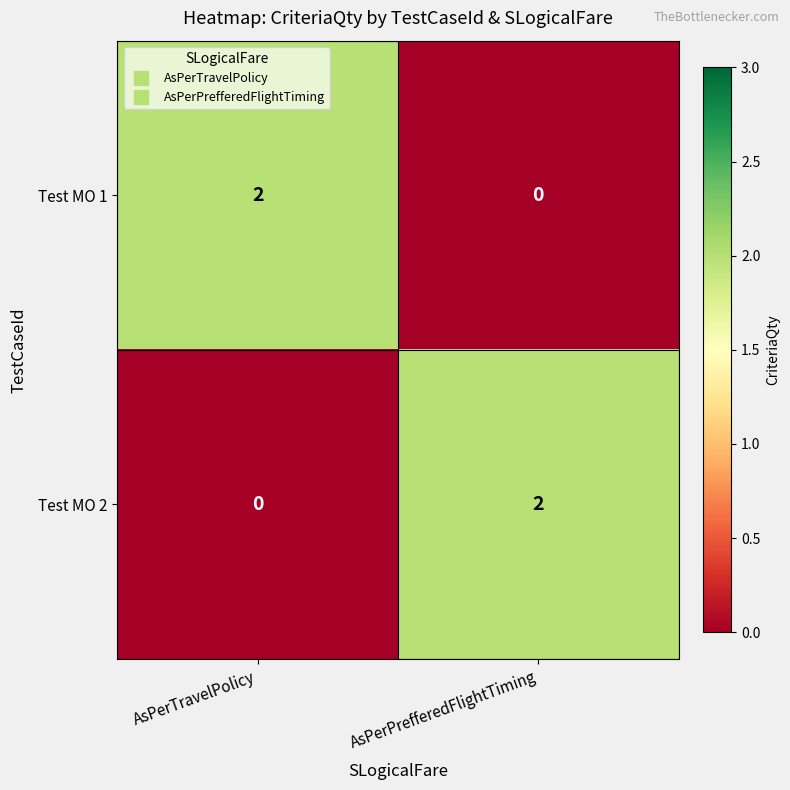

Which category has the lowest value in the Test MO 1 series?

AsPerPrefferedFlightTiming